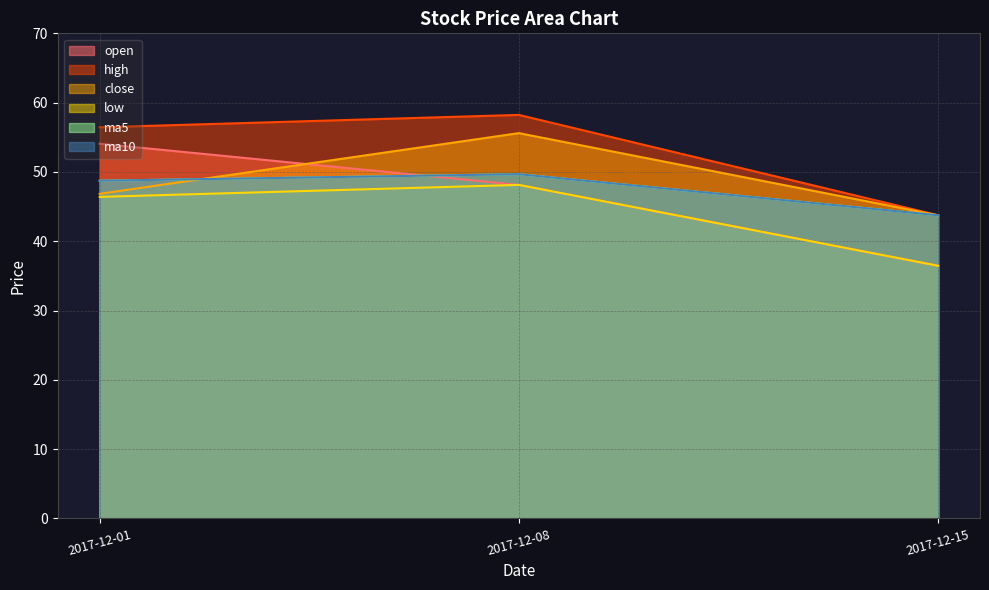

What is the average value of the close series?

48.7